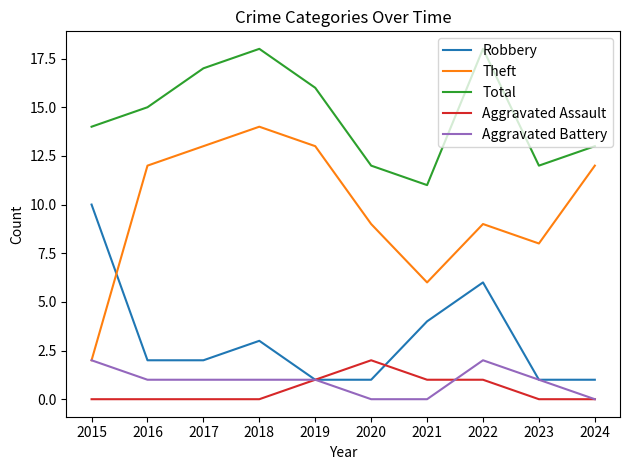

Which series has the largest total across all categories?

Total